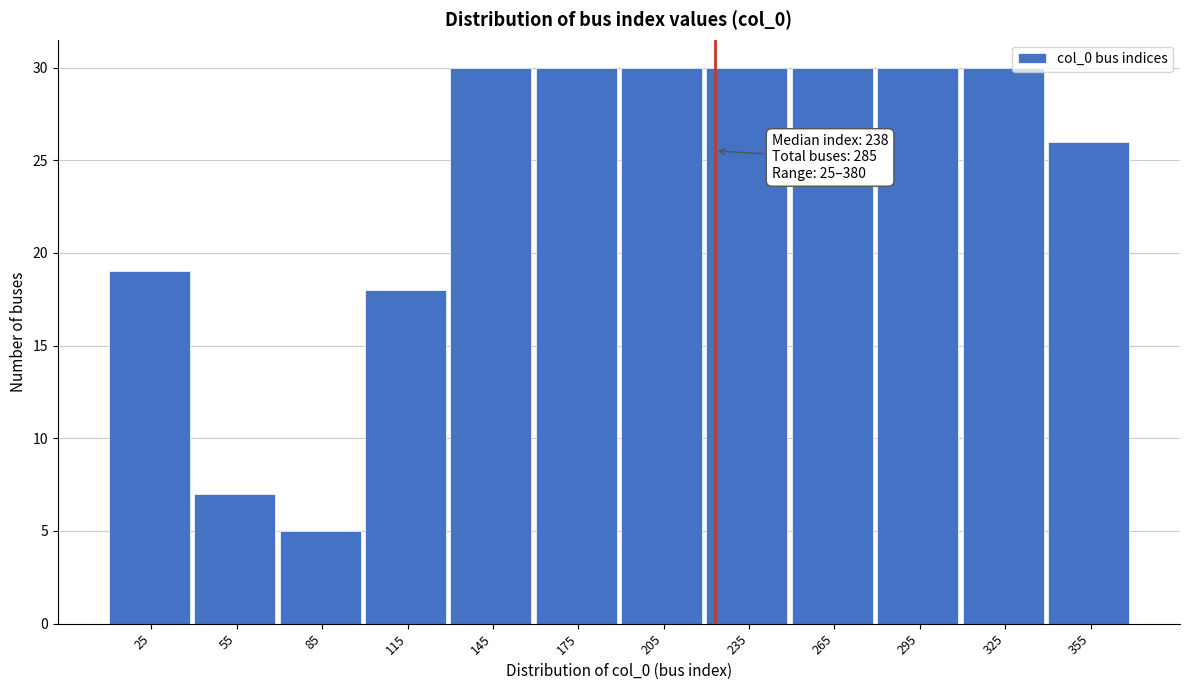

Reading right to left, list all the values displayed in this chart.

355=26	325=30	295=30	265=30	235=30	205=30	175=30	145=30	115=18	85=5	55=7	25=19